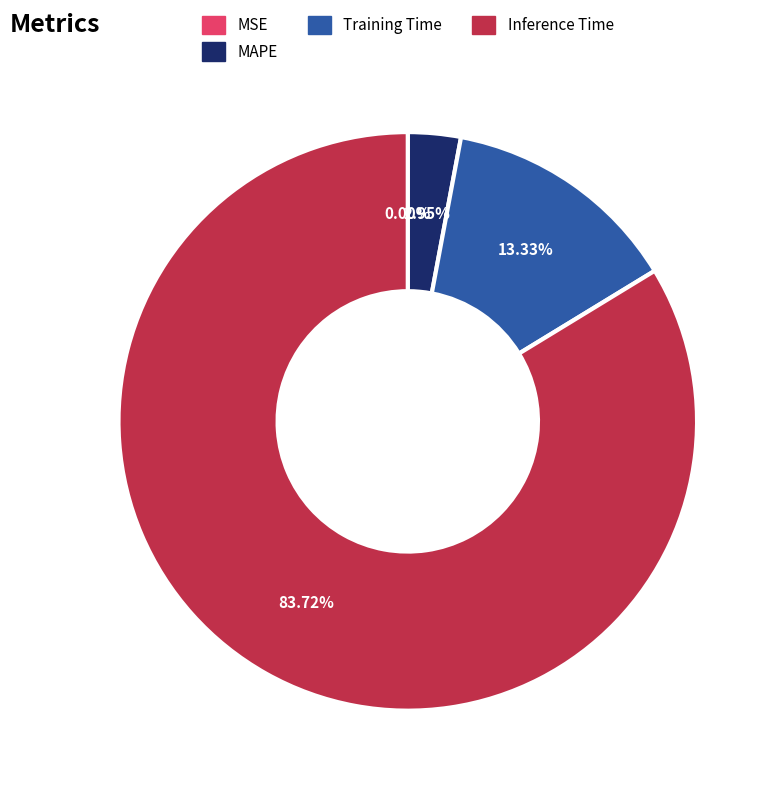

Is there a majority slice in this chart?

Yes